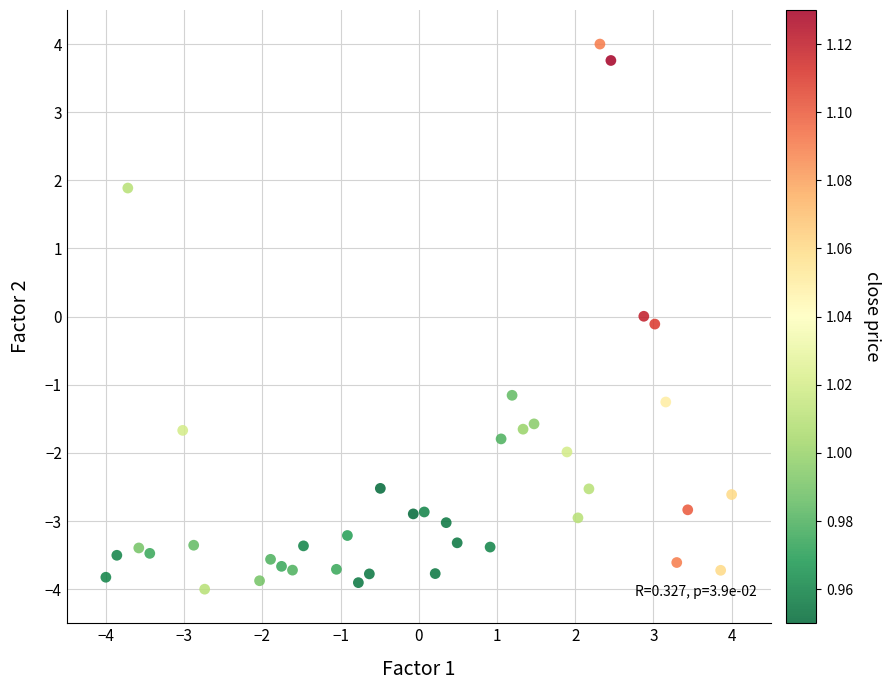

What is the range of Y values (max minus min)?

8.0